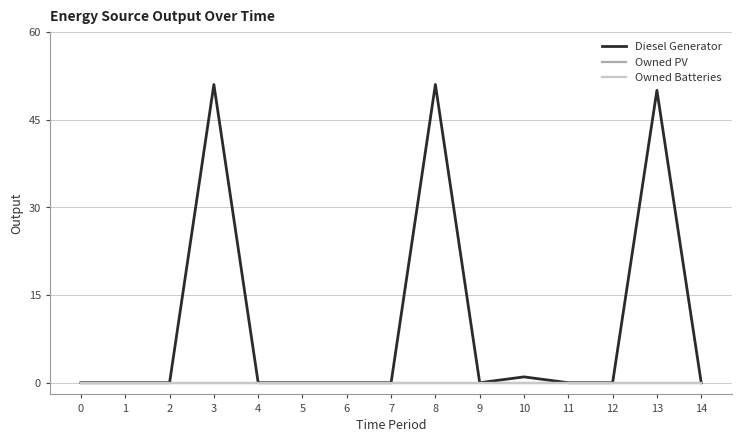

Does the chart have visible grid lines?

Yes